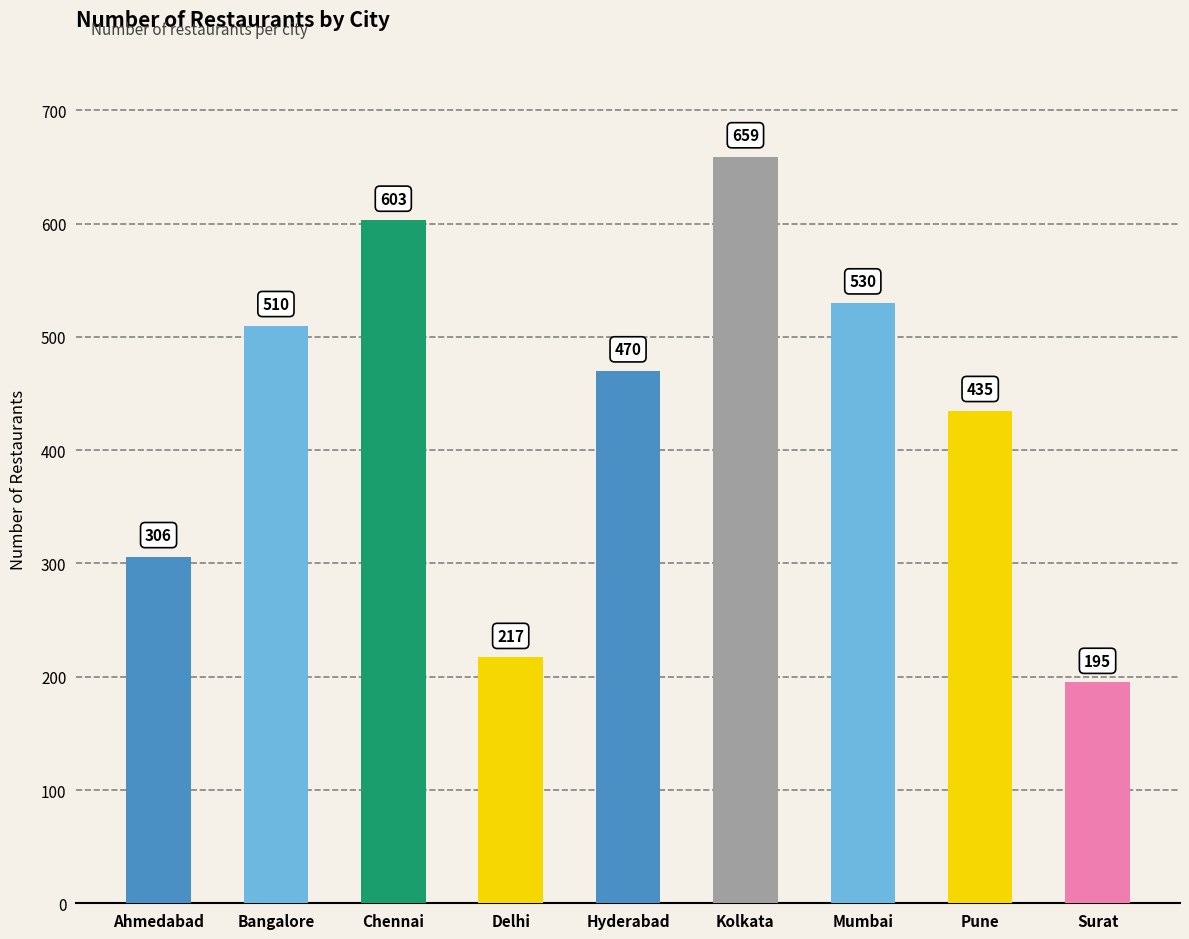

What is the label of the 7th bar from the left?

Mumbai